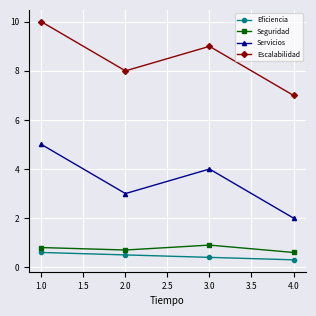

How many data points in Escalabilidad are less than 9?

2